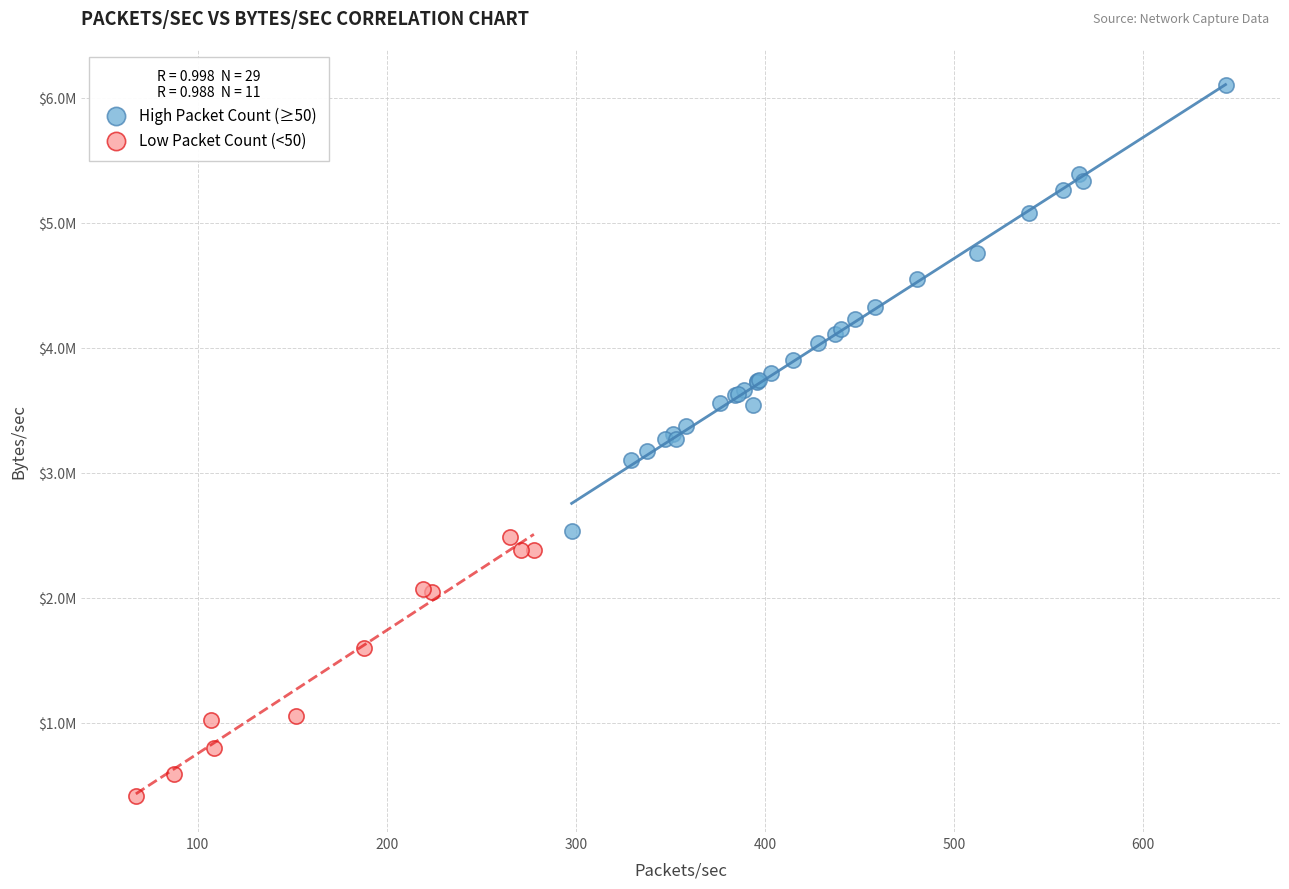

What are all the series names shown in the legend?

High Packet Count (≥50), Low Packet Count (<50)